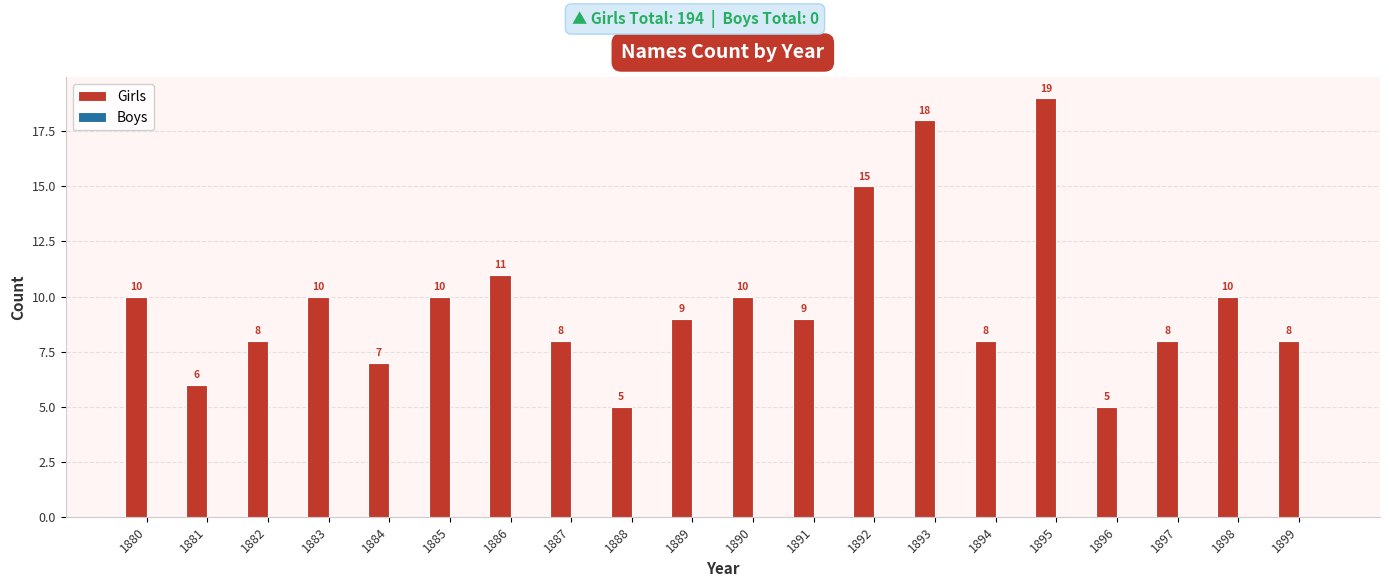

Reading left to right, what are all the values shown in this chart?

1880=10	1881=6	1882=8	1883=10	1884=7	1885=10	1886=11	1887=8	1888=5	1889=9	1890=10	1891=9	1892=15	1893=18	1894=8	1895=19	1896=5	1897=8	1898=10	1899=8